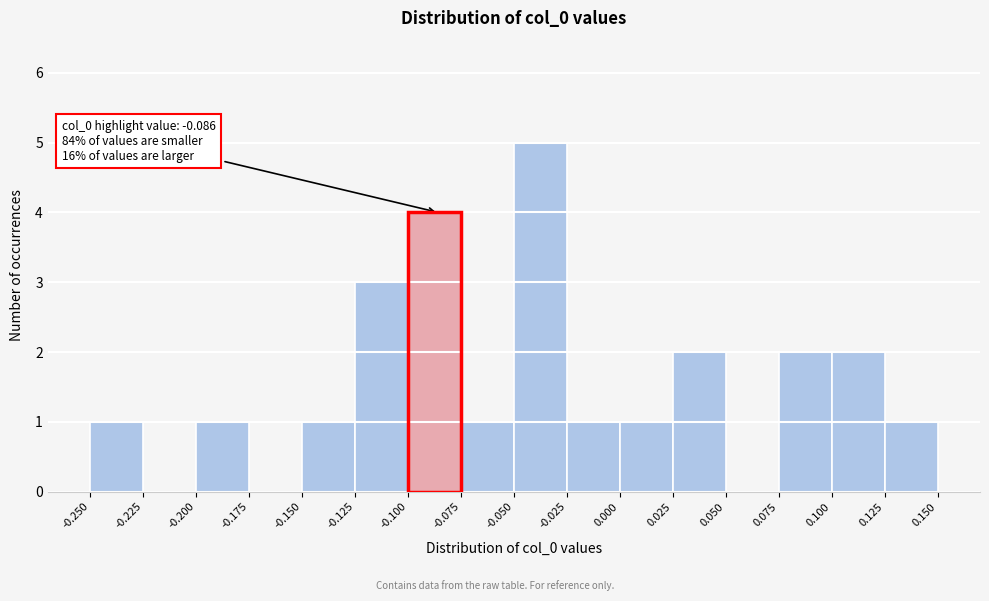

Which range on the x-axis has the tallest bar?

-0.050 to -0.025